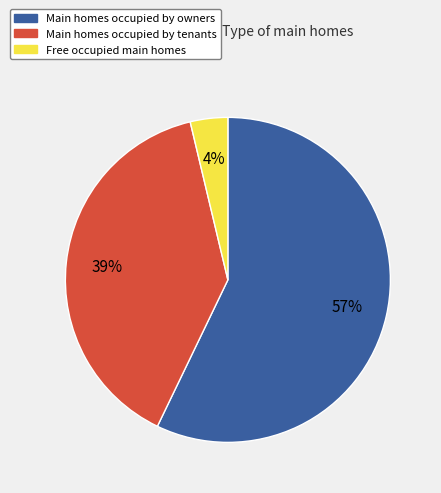

To the nearest percent, what is the average slice percentage?

33%